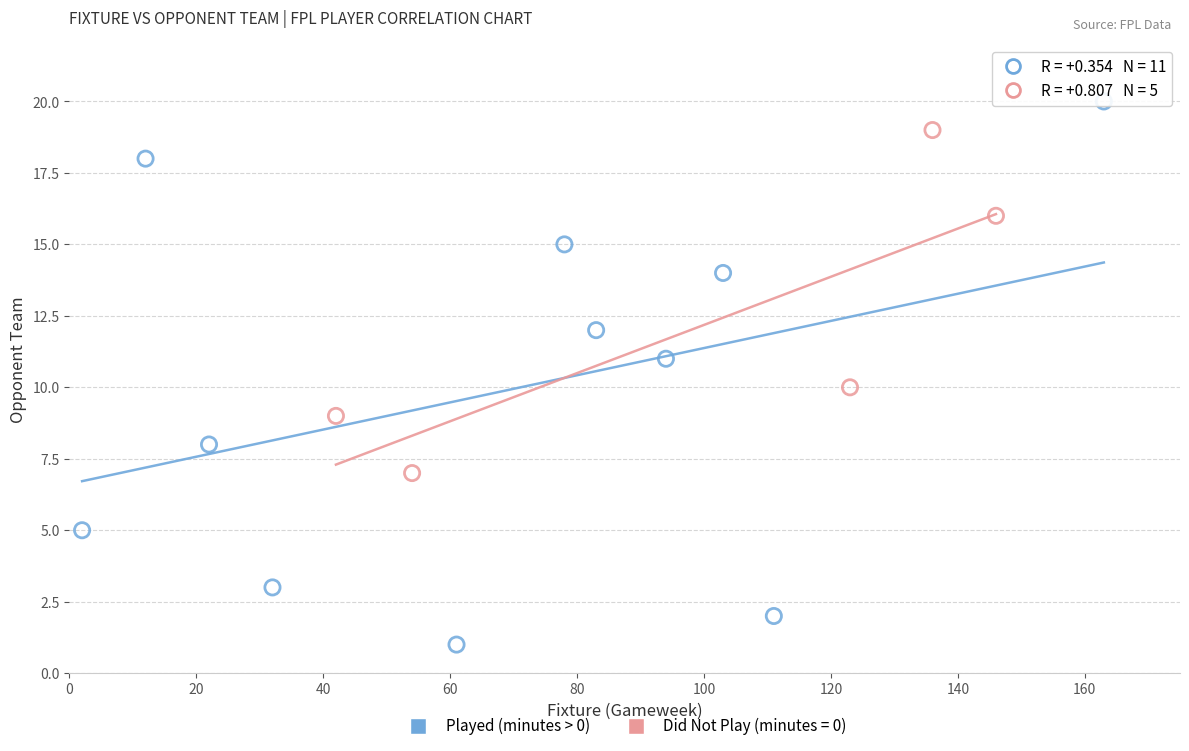

Which series contains the lowest Y value?

Played (minutes > 0)